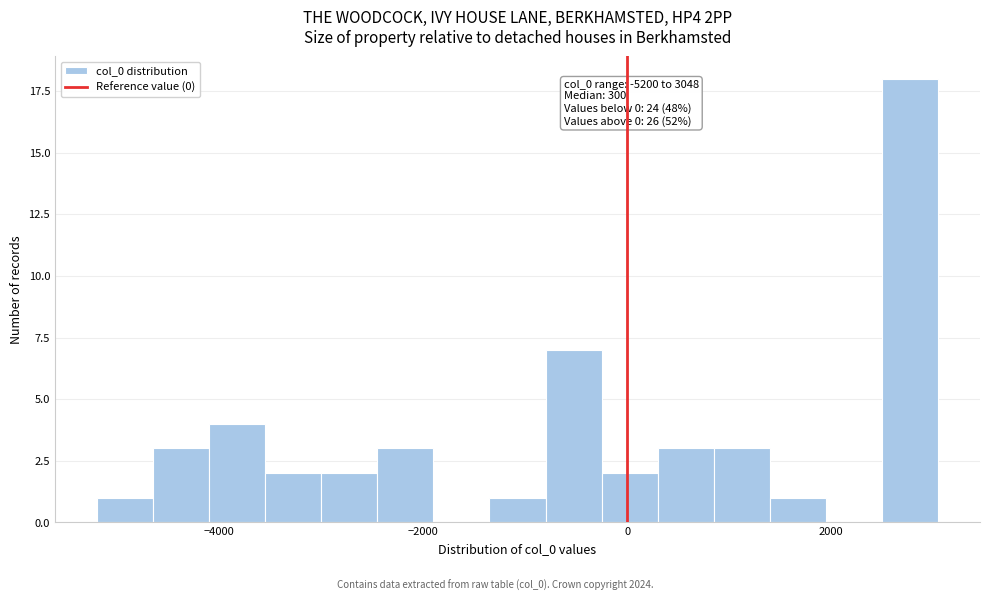

Around what value on the x-axis is the tallest bar? Give the approximate position of its centre, as read against the axis.

2800